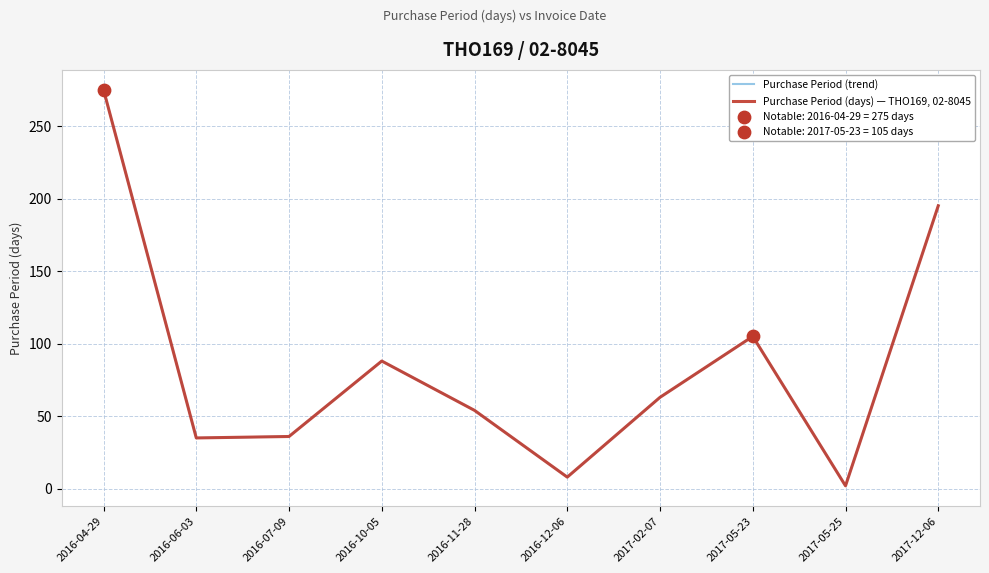

Does the chart have visible grid lines?

Yes